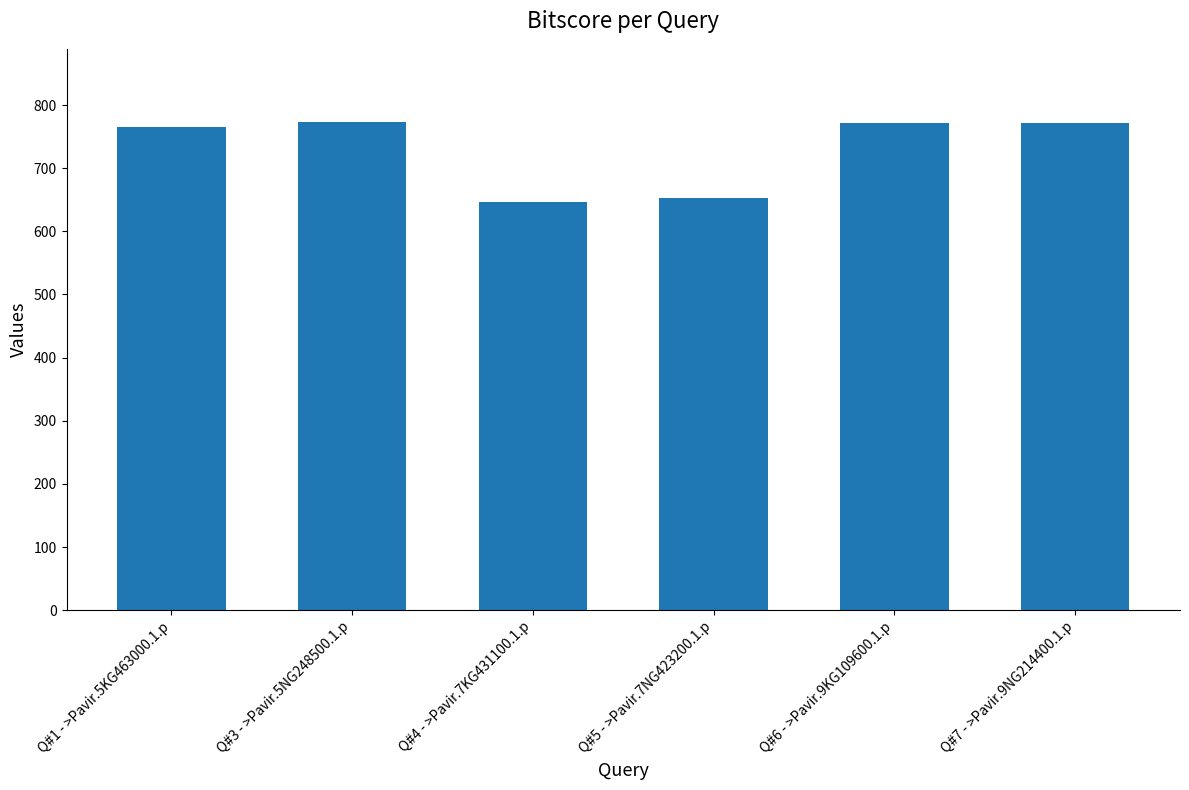

Does the chart contain any negative values?

No